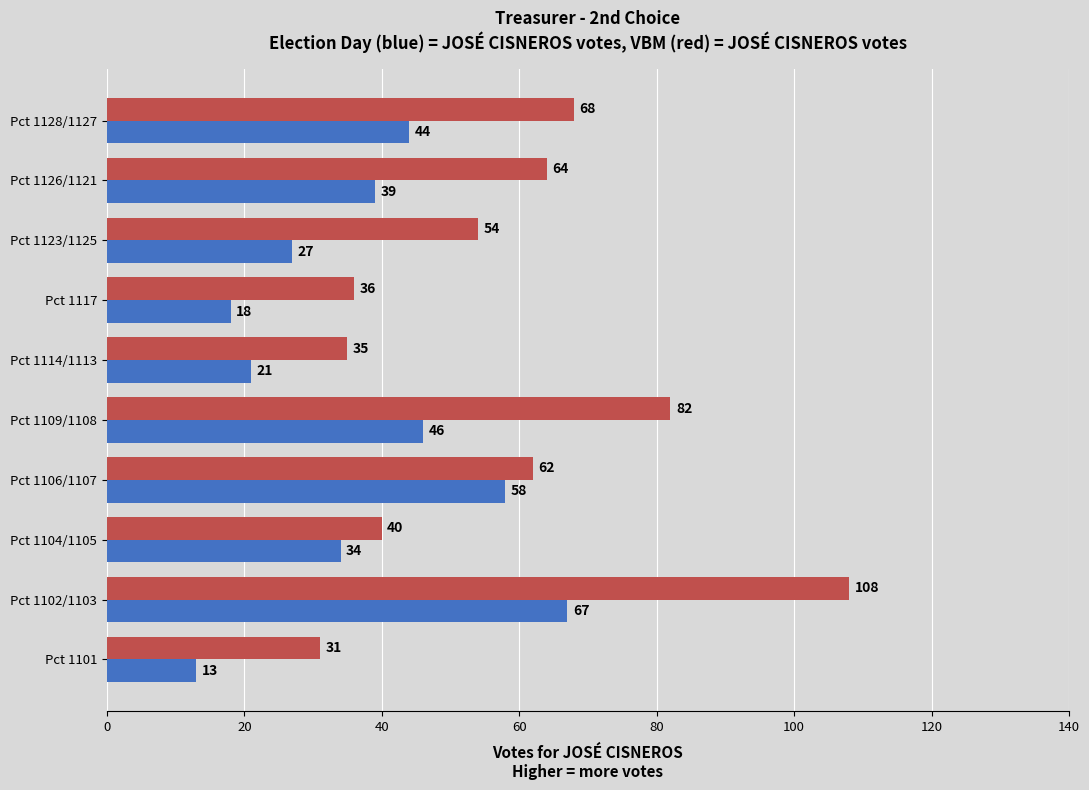

What is the spread (max minus min) of values at Pct 1123/1125?

27